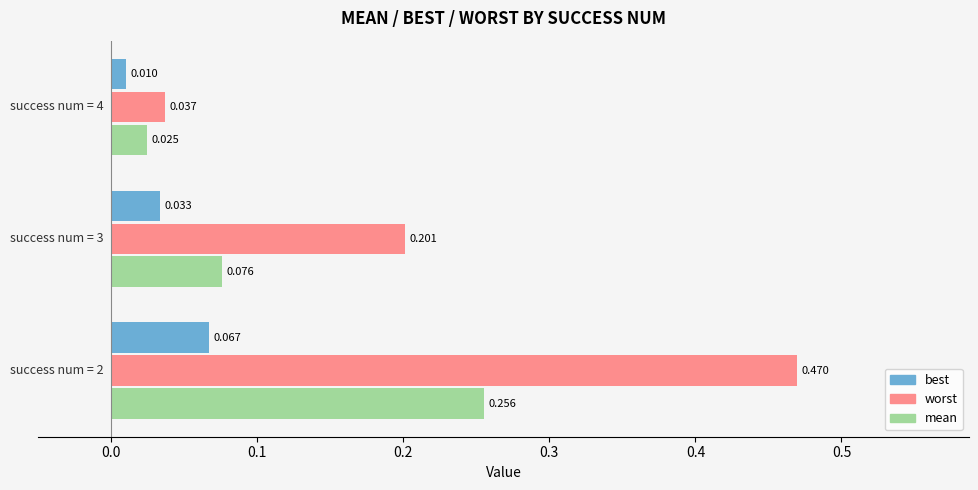

Which series has the largest total across all categories?

worst